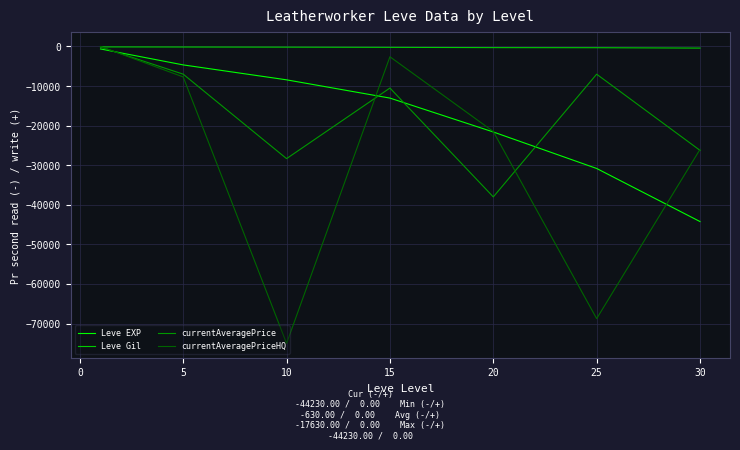

What is the lowest value of the currentAveragePriceHQ series?

-75000.0